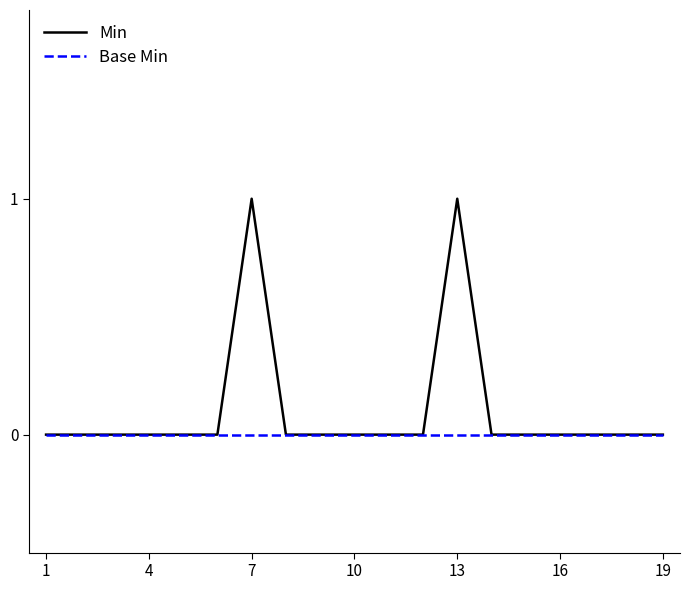

List the series in order of their overall mean, highest first.

Min, Base Min